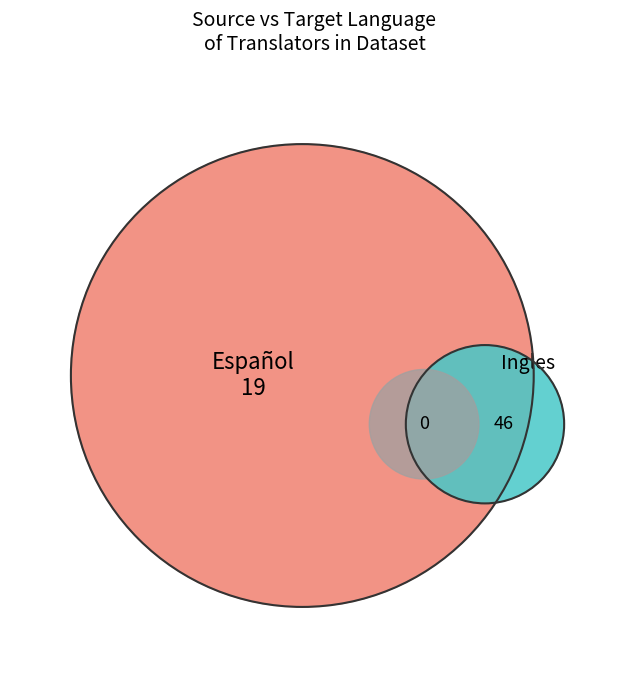

To the nearest percent, what portion does Ingles represent?

71%